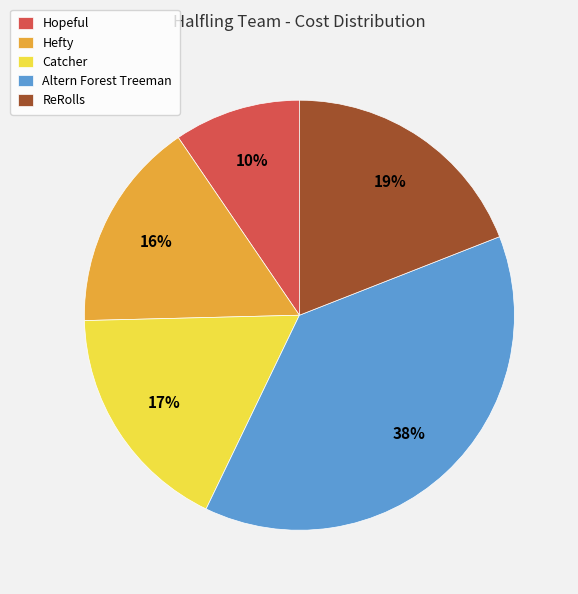

Is the sum of Hopeful and ReRolls greater than half?

No